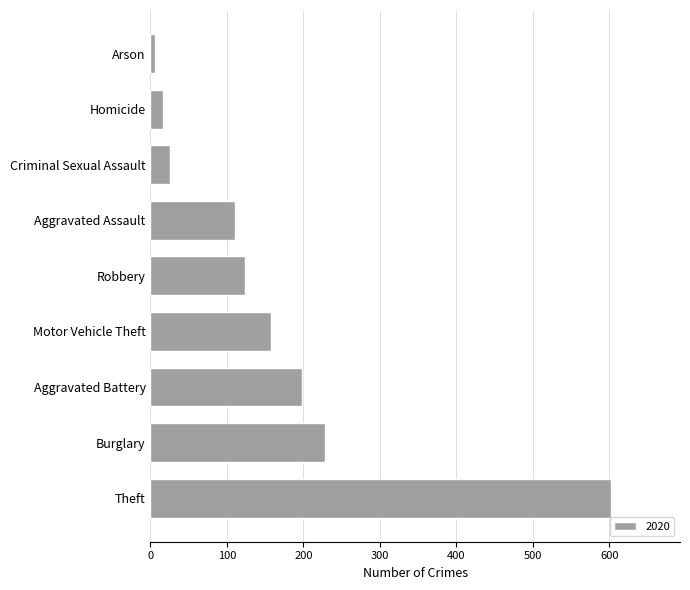

Reading bottom to top, list all the values displayed in this chart.

602	228	198	158	123	111	25	16	6